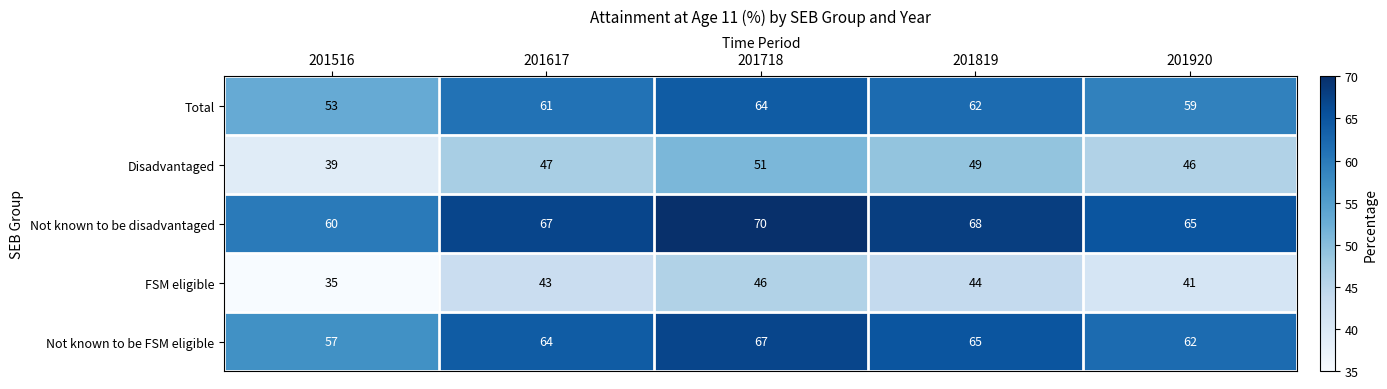

Reading right to left, transcribe all the data shown in this chart.

Total: 201920=59	201819=62	201718=64	201617=61	201516=53
Disadvantaged: 201920=46	201819=49	201718=51	201617=47	201516=39
Not known to be disadvantaged: 201920=65	201819=68	201718=70	201617=67	201516=60
FSM eligible: 201920=41	201819=44	201718=46	201617=43	201516=35
Not known to be FSM eligible: 201920=62	201819=65	201718=67	201617=64	201516=57